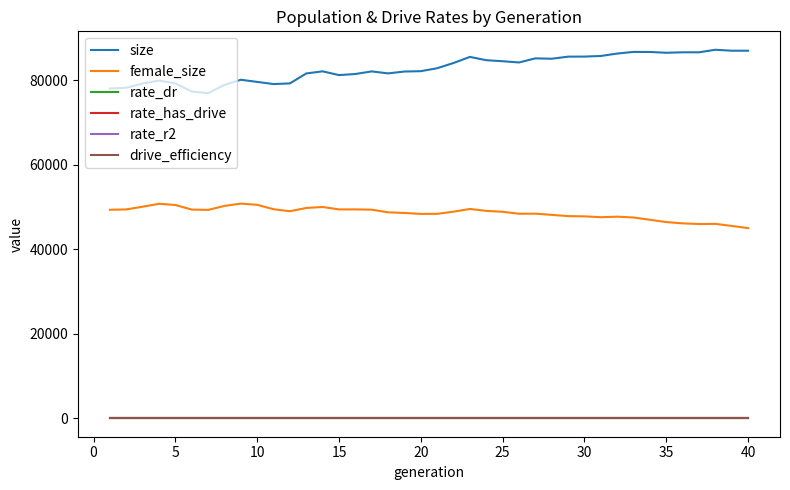

True or false: female_size and rate_r2 intersect in this chart.

False